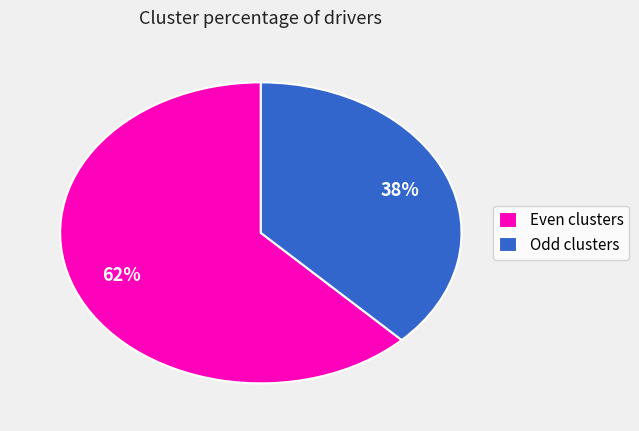

Count the number of slices in the pie.

2